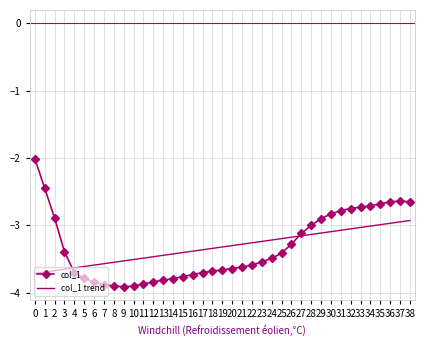

What is the minimum value shown in the chart?

-3.9